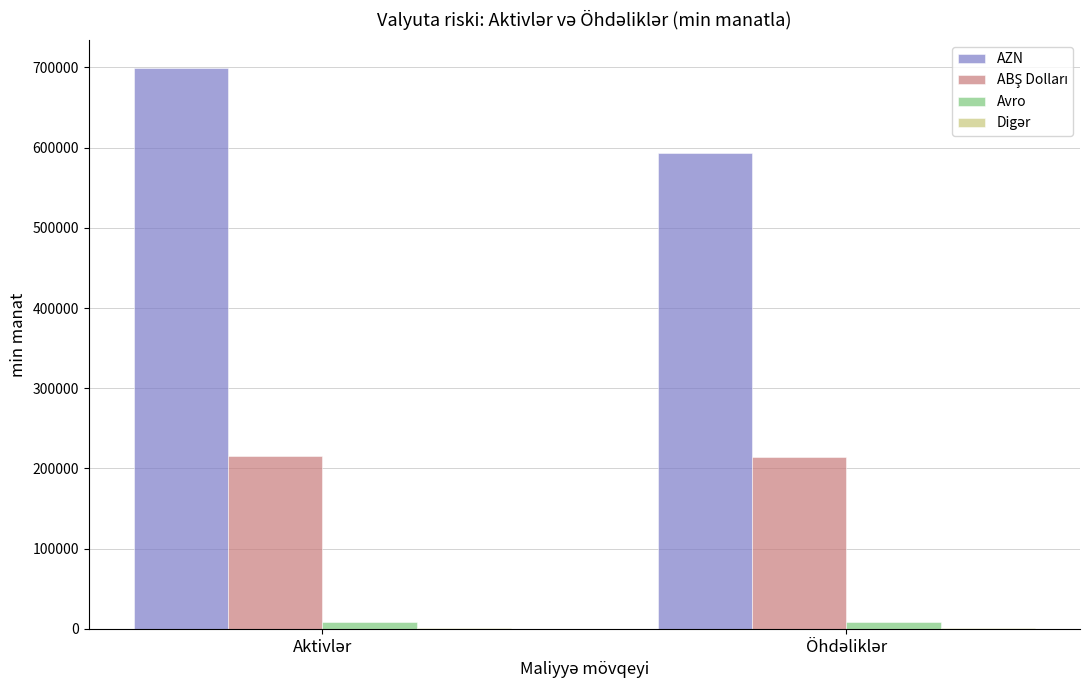

Which series has the largest total across all categories?

AZN